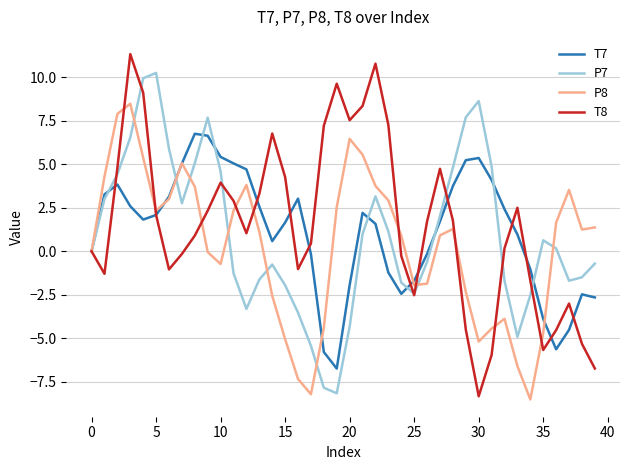

True or false: P7 has more than 2 interior local peaks.

True